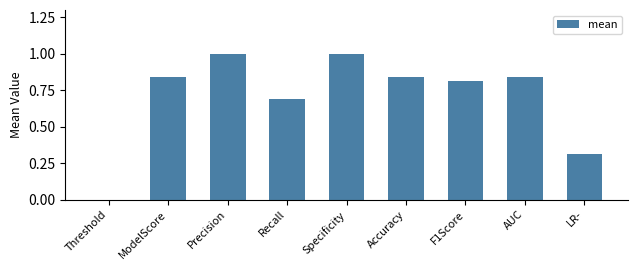

What is the greatest value displayed?

1.0